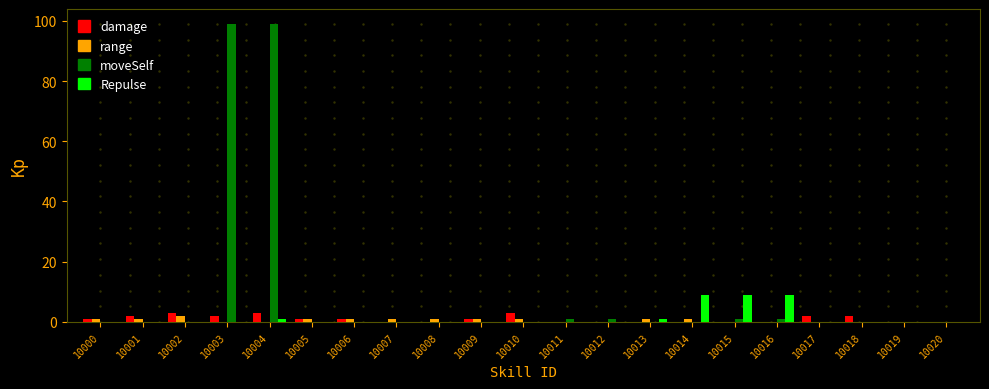

Which series has the largest total across all categories?

moveSelf